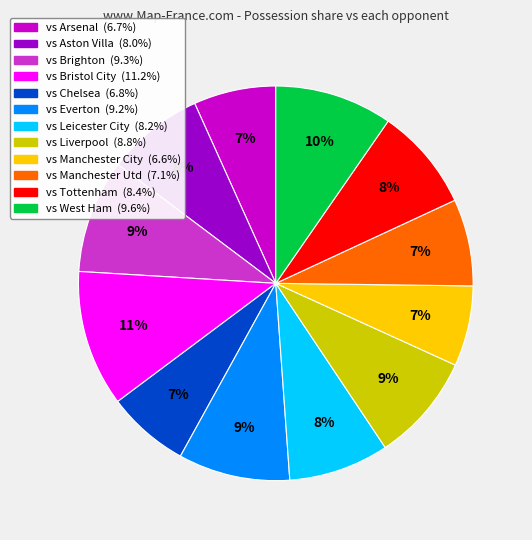

How many slices are in this pie chart?

12